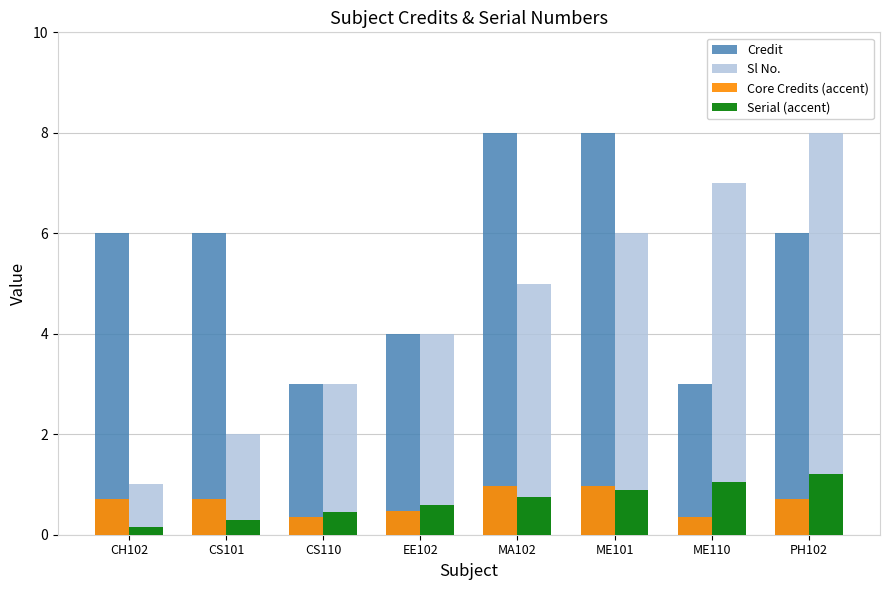

What is the label of the 6th bar from the left?

ME101